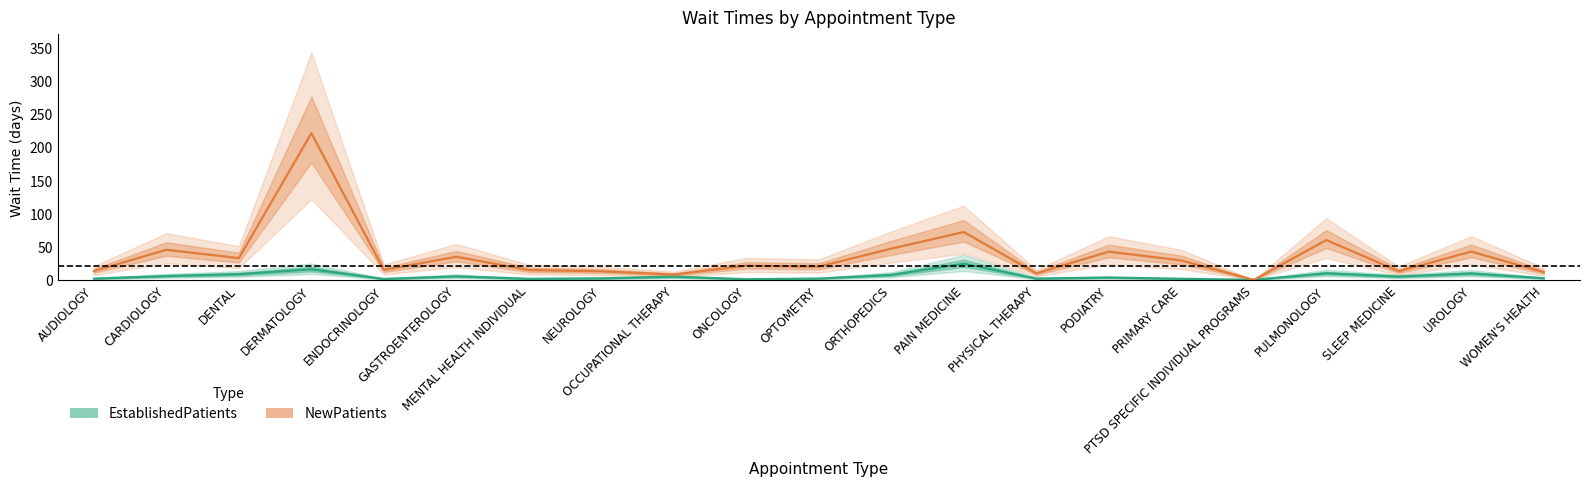

Is it true that EstablishedPatients equals 0.1 at PTSD SPECIFIC INDIVIDUAL PROGRAMS?

False